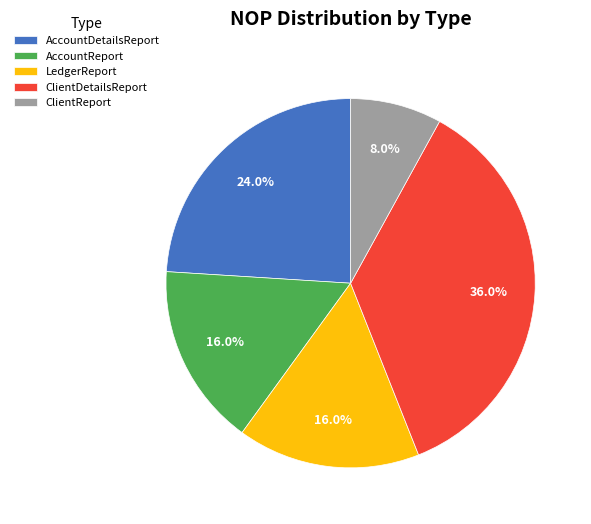

Does LedgerReport represent more than half of the total?

No